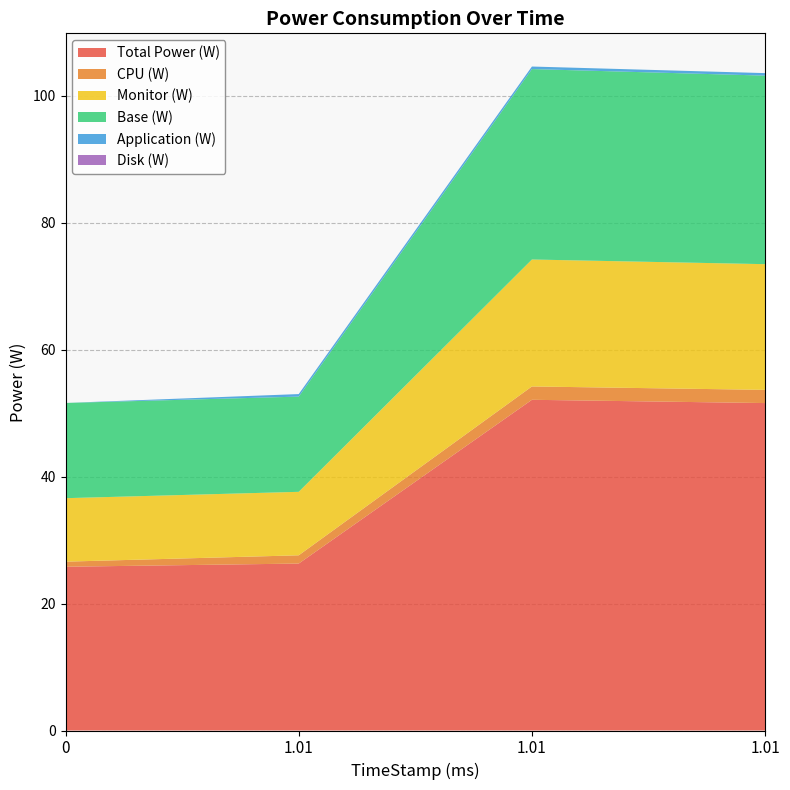

Reading left to right, transcribe all the data shown in this chart.

Total Power (W): 25.8	26.3	52.1	51.6
CPU (W): 0.8	1.3	2.1	2.1
Monitor (W): 10.0	10.0	20.0	19.8
Base (W): 15.0	15.0	30.0	29.7
Application (W): 0.0	0.4	0.4	0.4
Disk (W): 0.0	0.0	0.0	0.0